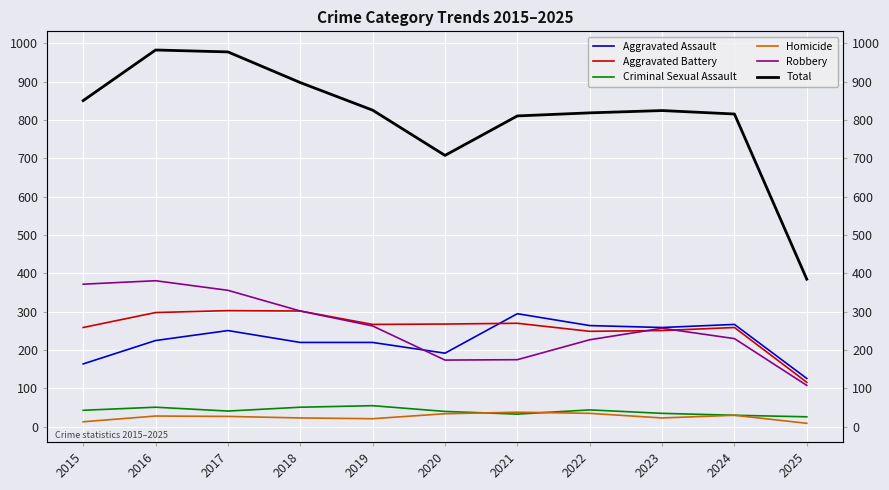

How many interior local peaks does the Total series have?

2